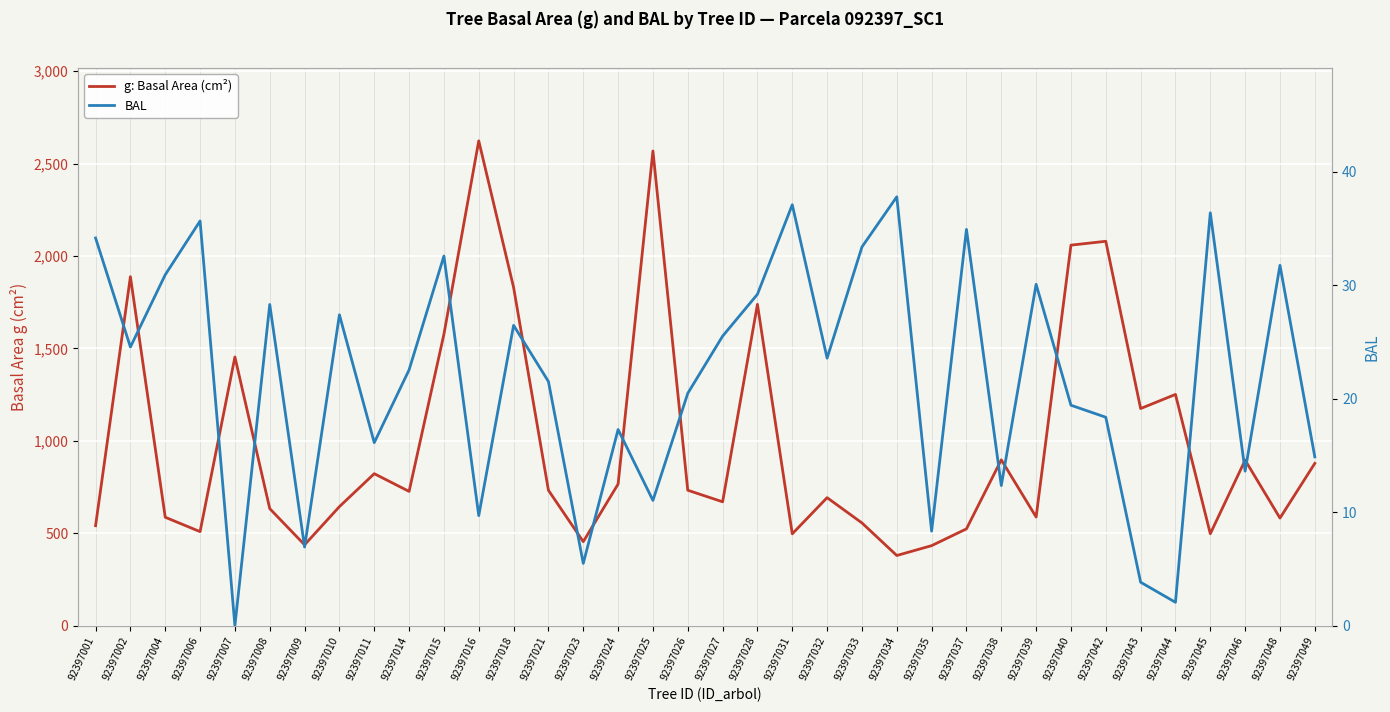

Rank the categories by BAL value from lowest to highest.

92397007, 92397044, 92397043, 92397023, 92397009, 92397035, 92397016, 92397025, 92397038, 92397046, 92397049, 92397011, 92397024, 92397042, 92397040, 92397026, 92397021, 92397014, 92397032, 92397002, 92397027, 92397018, 92397010, 92397008, 92397028, 92397039, 92397004, 92397048, 92397015, 92397033, 92397001, 92397037, 92397006, 92397045, 92397031, 92397034